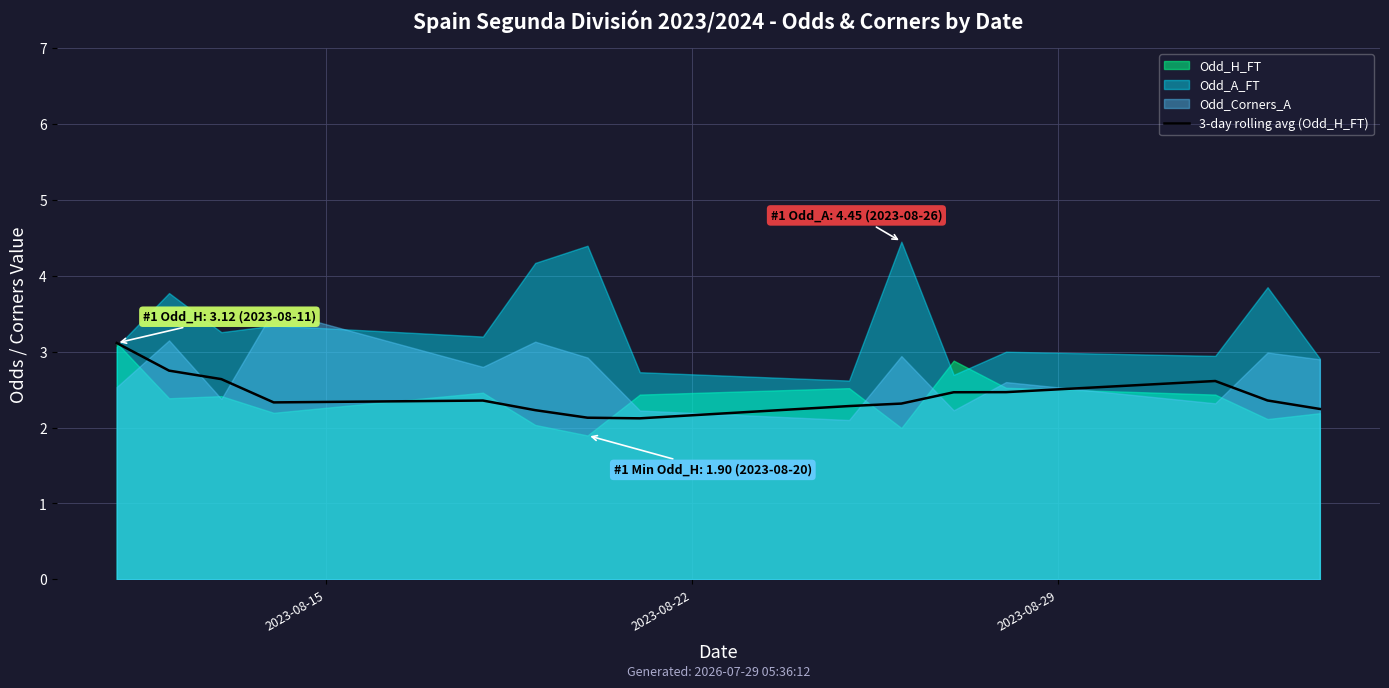

What position from the left is 3?

4